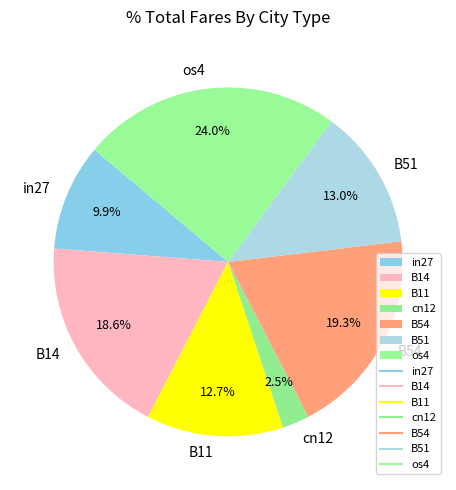

What percentage is NOT represented by cn12?

97.5%